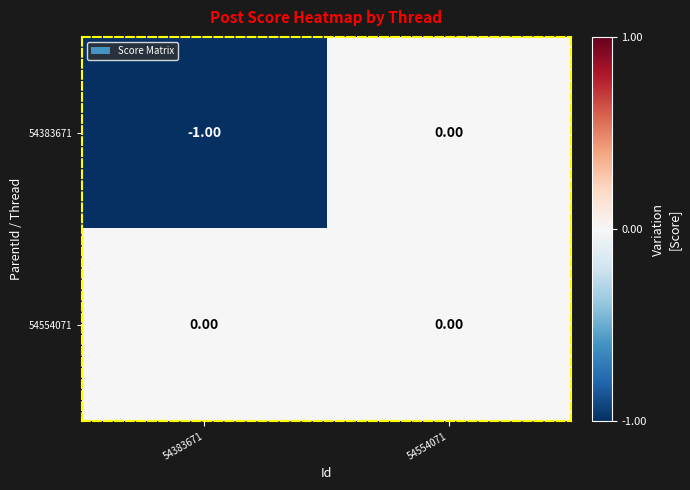

Rank the series by their average value, from highest to lowest.

54554071, 54383671